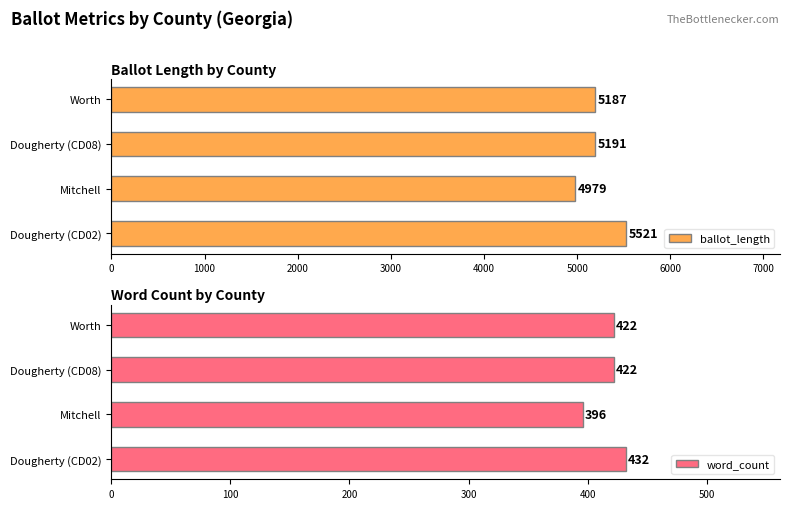

Which series has the largest total across all categories?

ballot_length